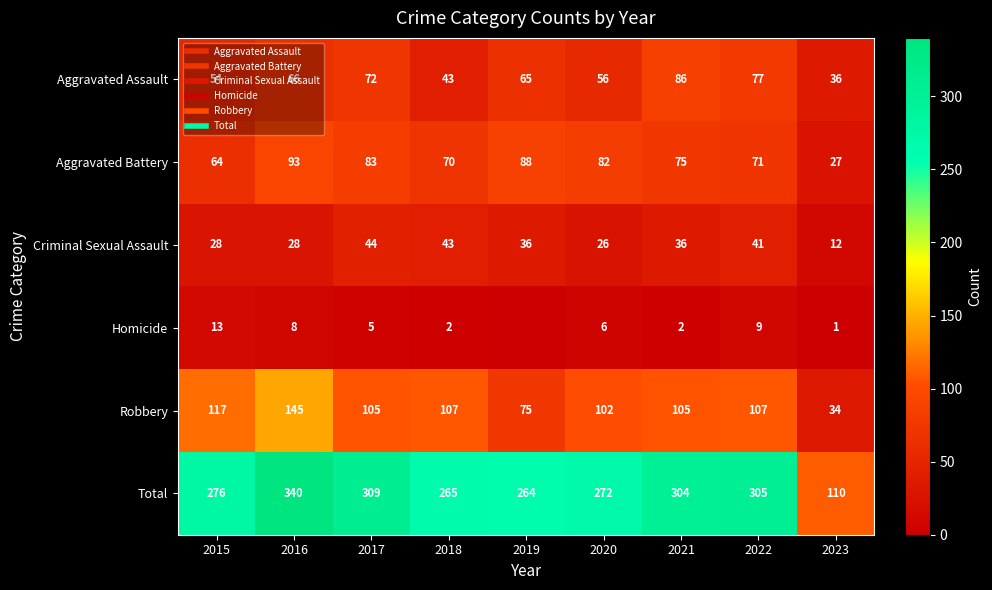

What is the difference between the highest and lowest values at 2023?

109